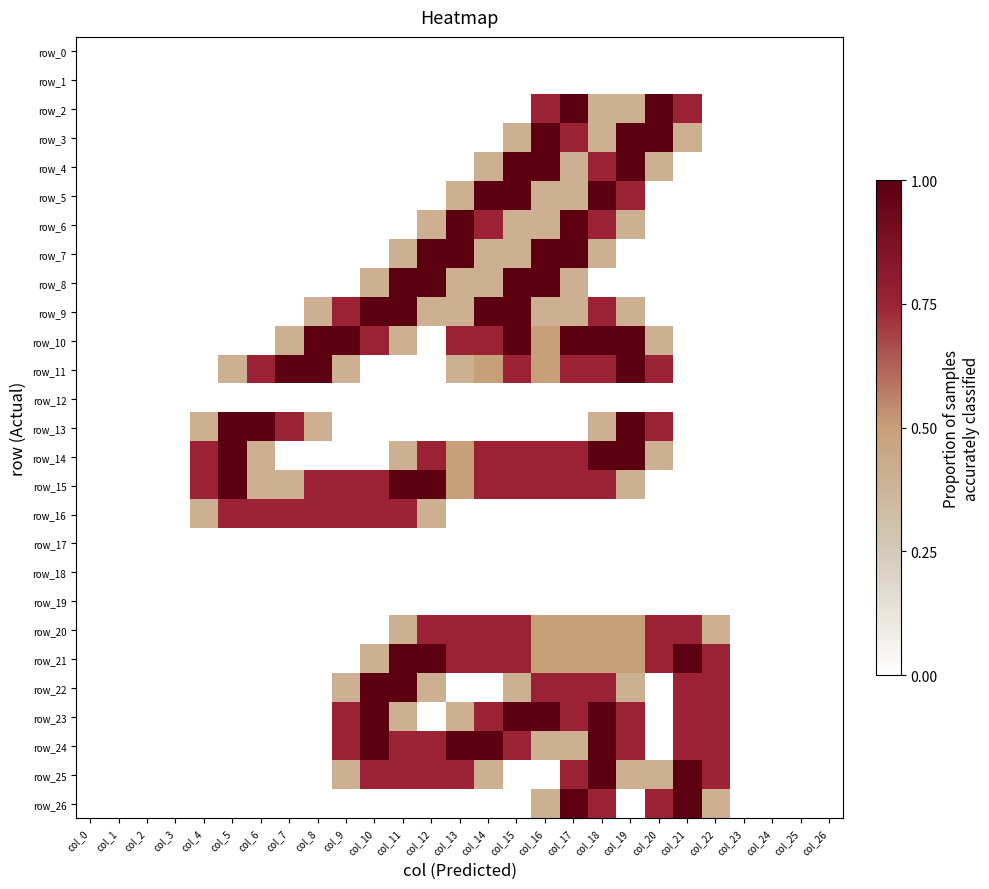

At which label does row_12 reach its minimum?

col_0